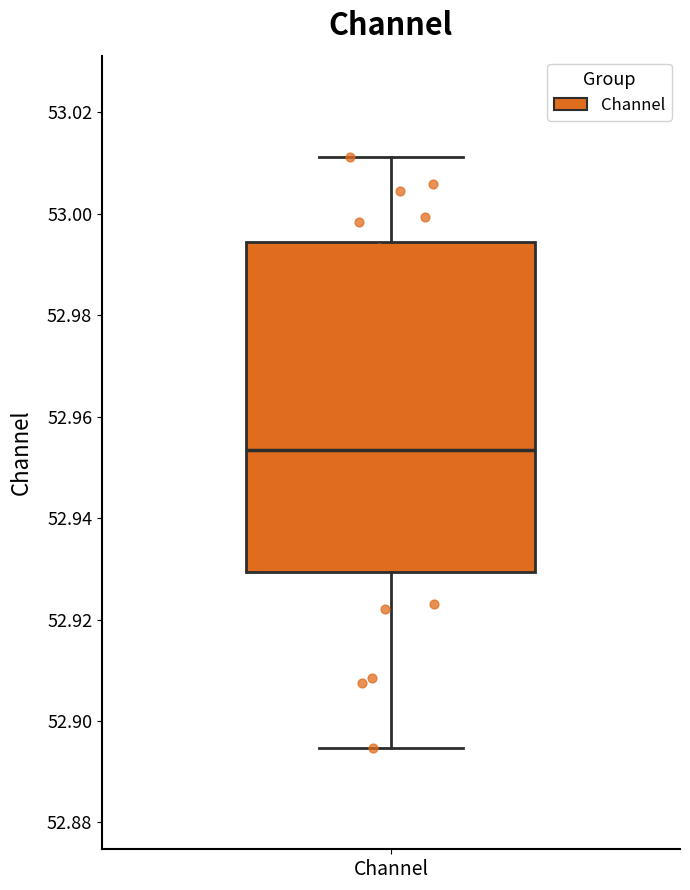

Where does the lower whisker of the box for Channel end on the y-axis? The values are not printed on the chart, so give them approximately, as read against the axis.

52.894